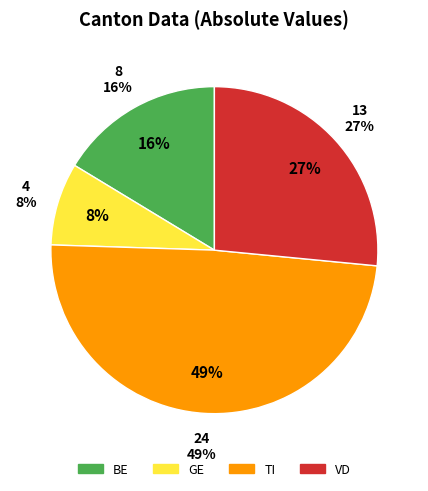

True or false: SZ accounts for 0% of the total.

True